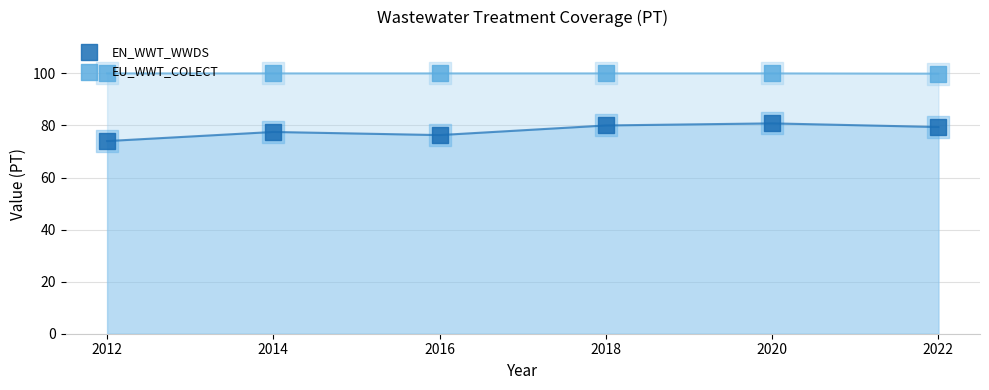

At how many categories does at least one series exceed 96?

6